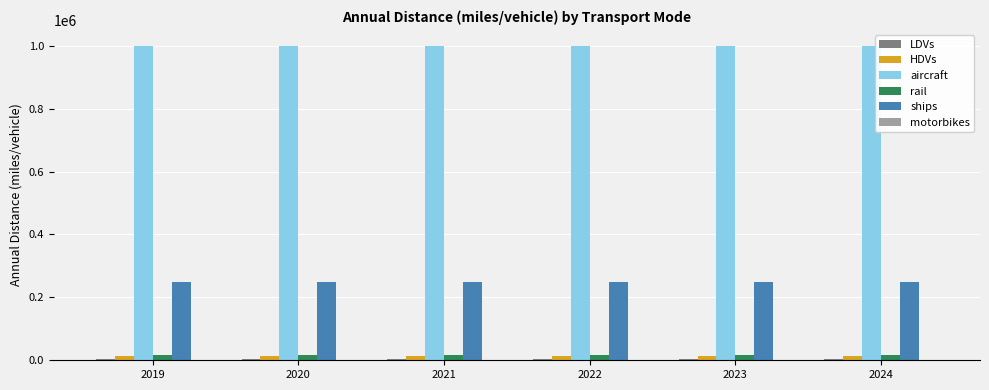

What is the sum of all rail values?

109841.5